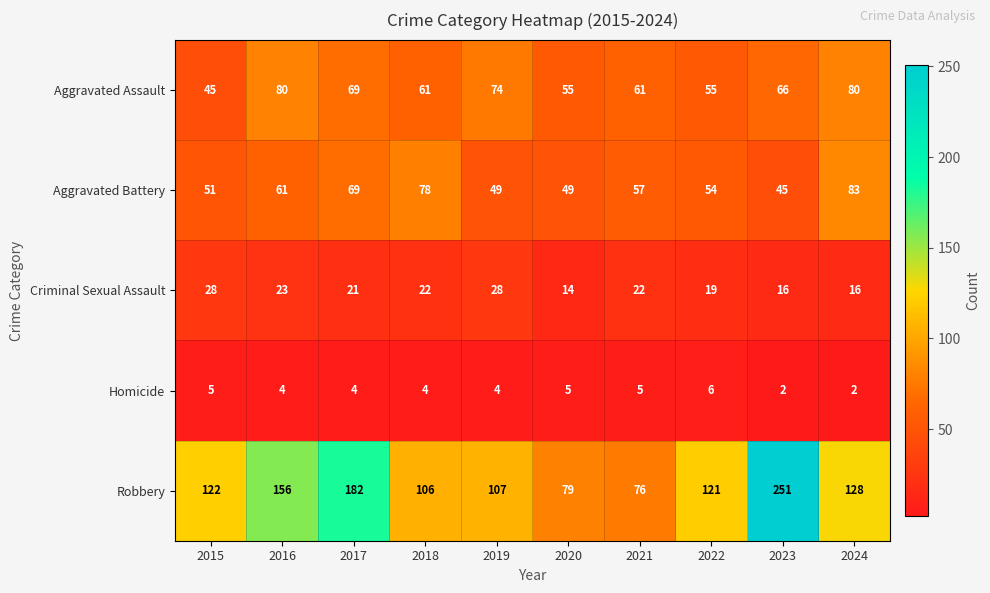

What is the total value across all series at 2017?

345